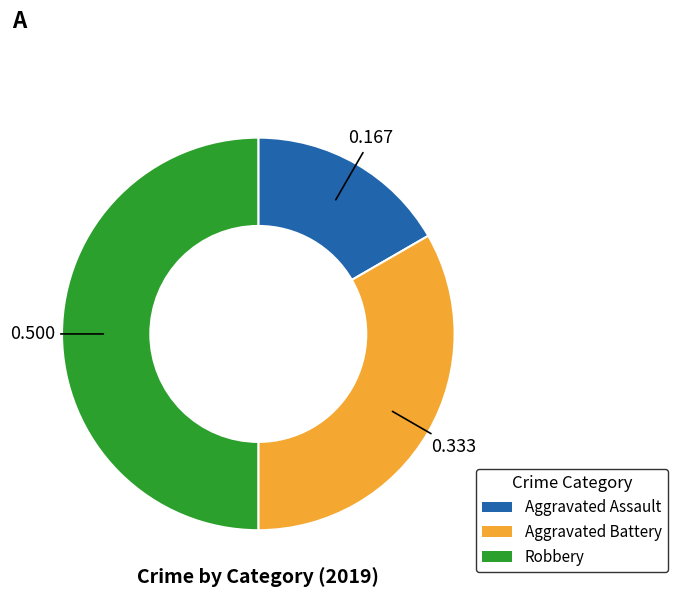

What is the ratio of the value at Robbery to the value at Aggravated Assault?

3.0